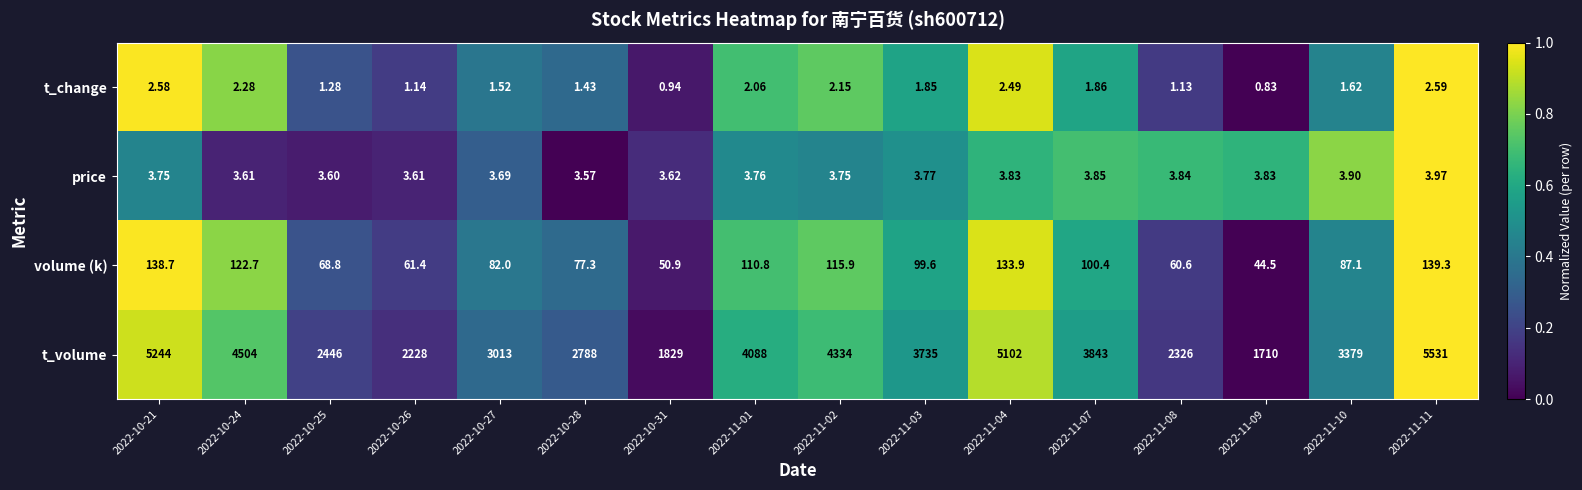

Which series has the widest spread of values?

t_volume